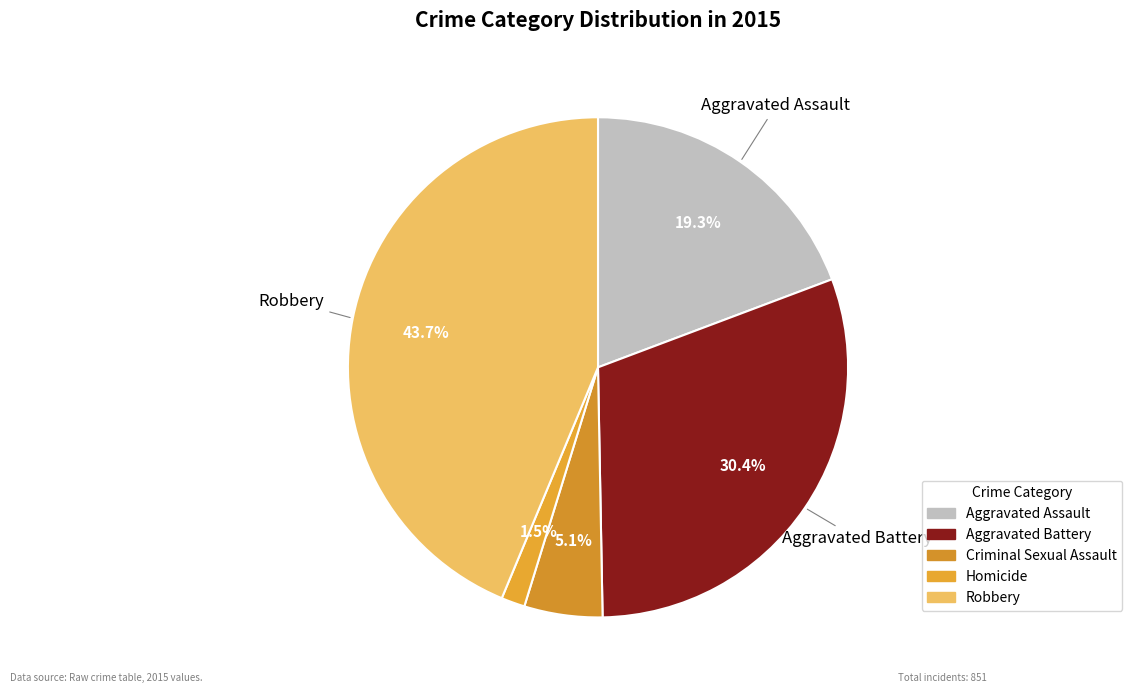

Count the number of slices in the pie.

5